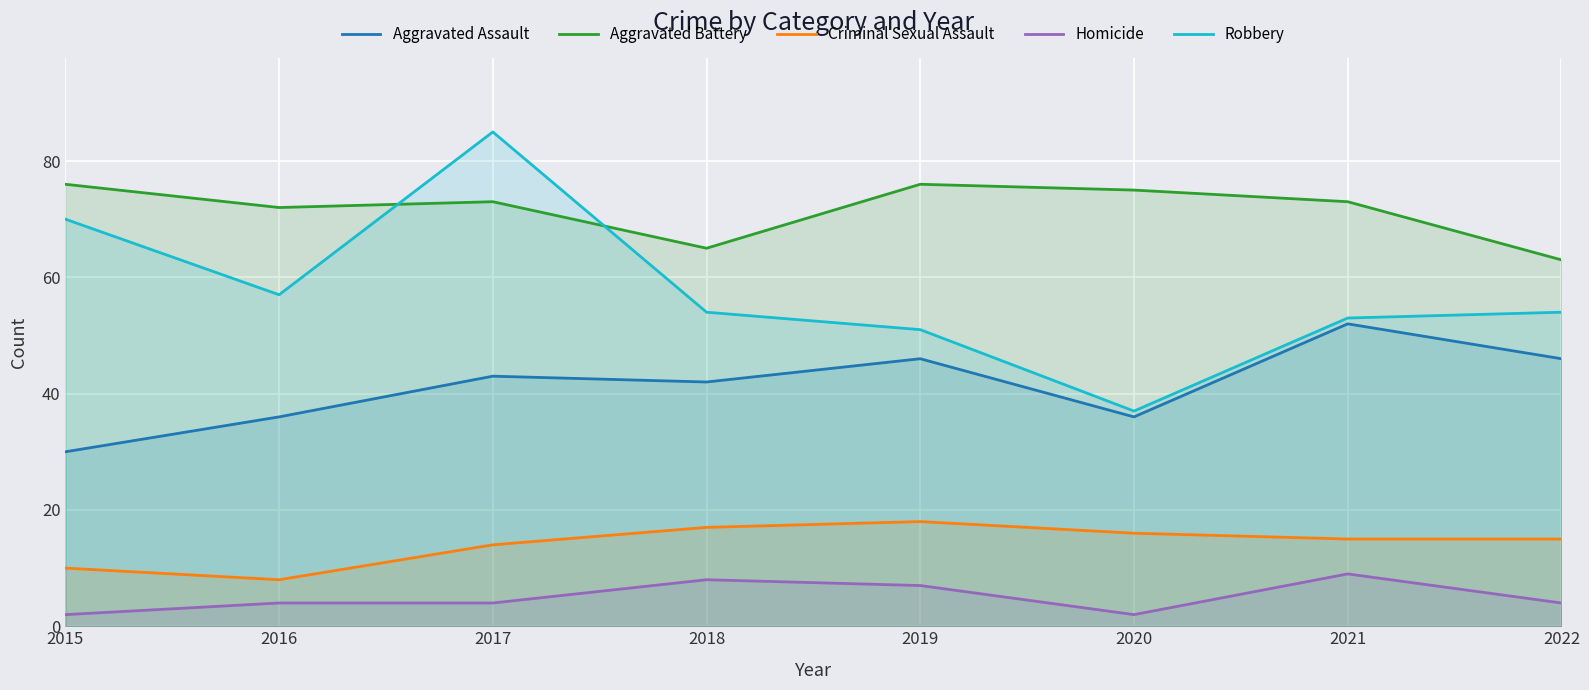

How many data points in Robbery are above 54?

3